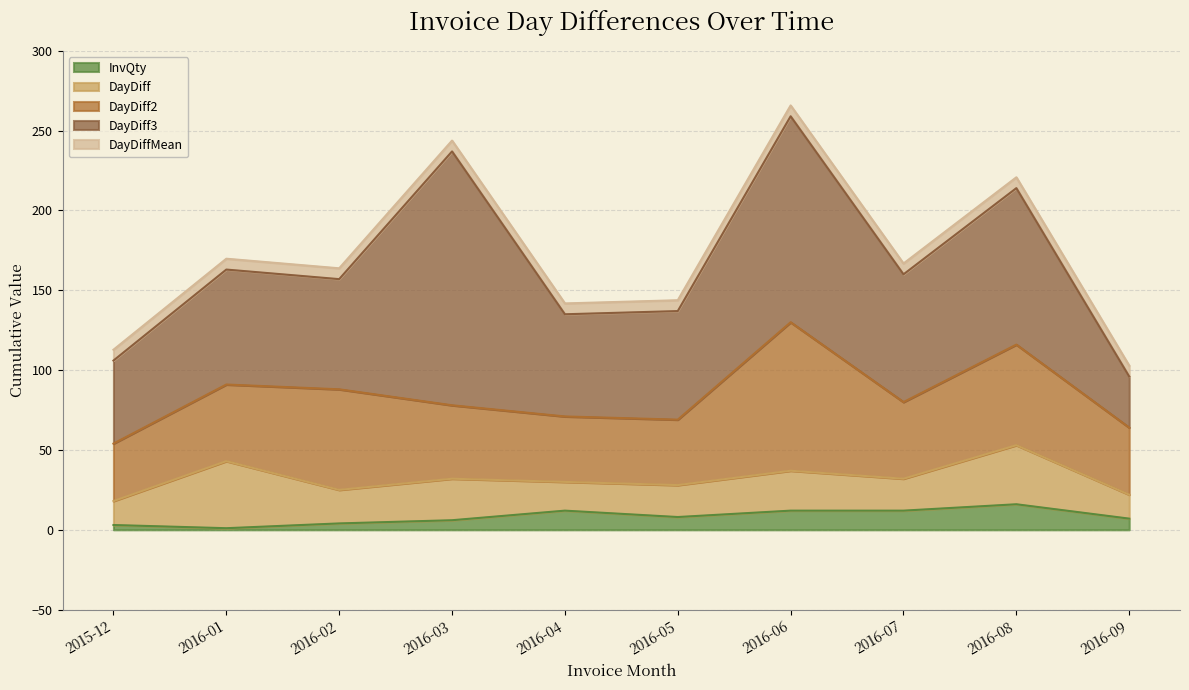

How many values in the DayDiff3 series exceed 72?

4